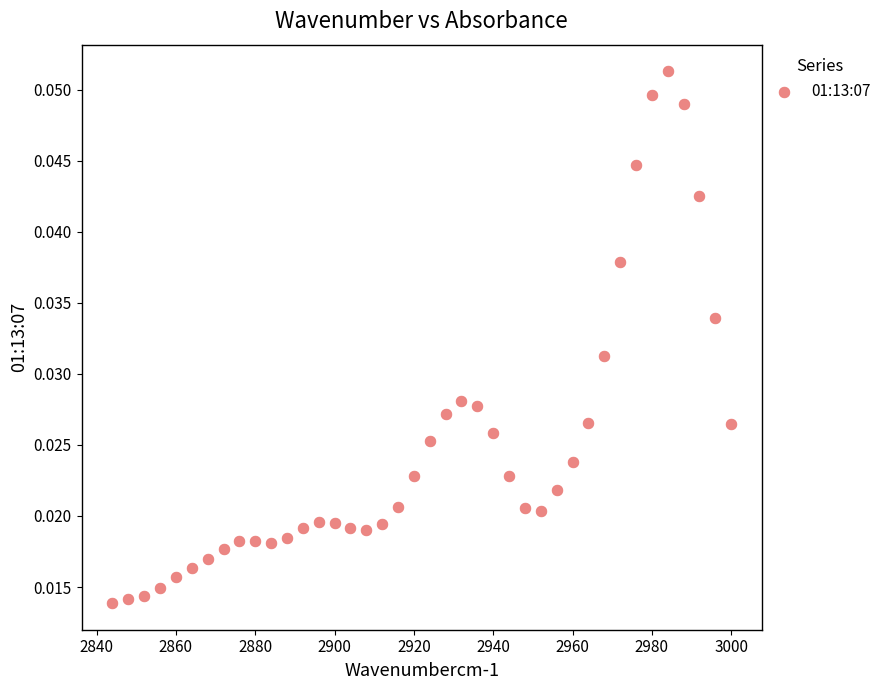

What is the range of X values (max minus min)?

156.0